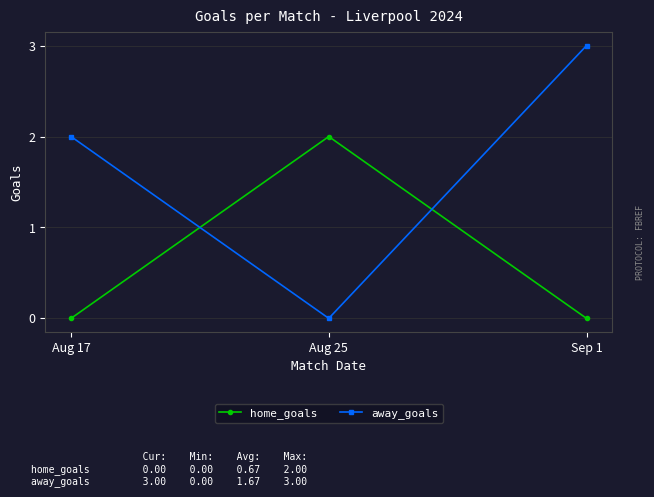

What is the maximum value shown in the chart?

3